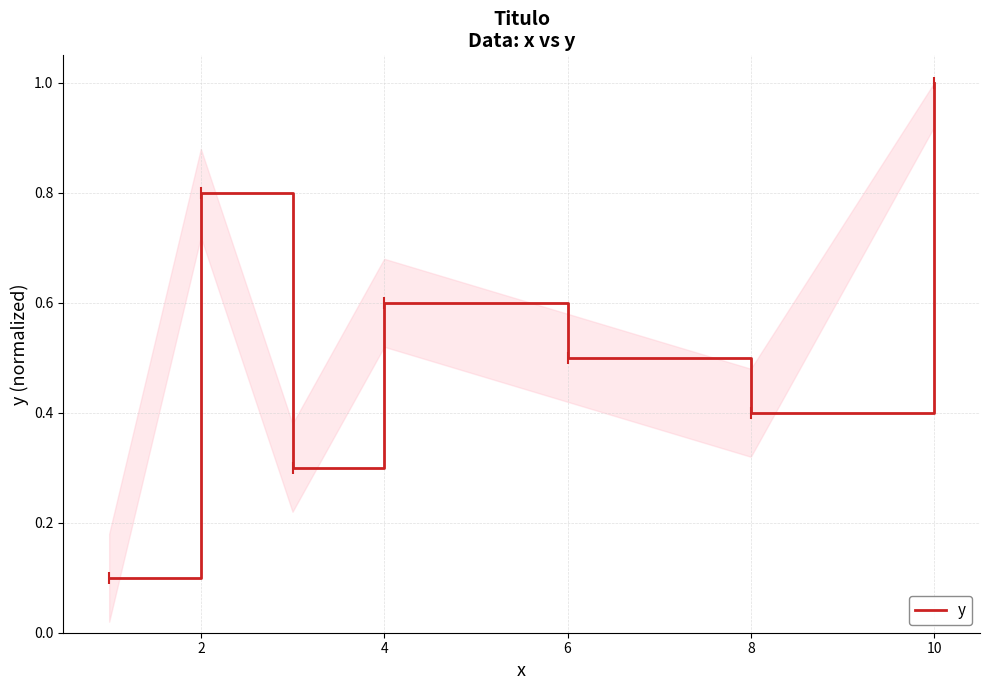

Reading left to right, what are all the values shown in this chart?

0.1	0.8	0.3	0.6	0.5	0.4	1.0